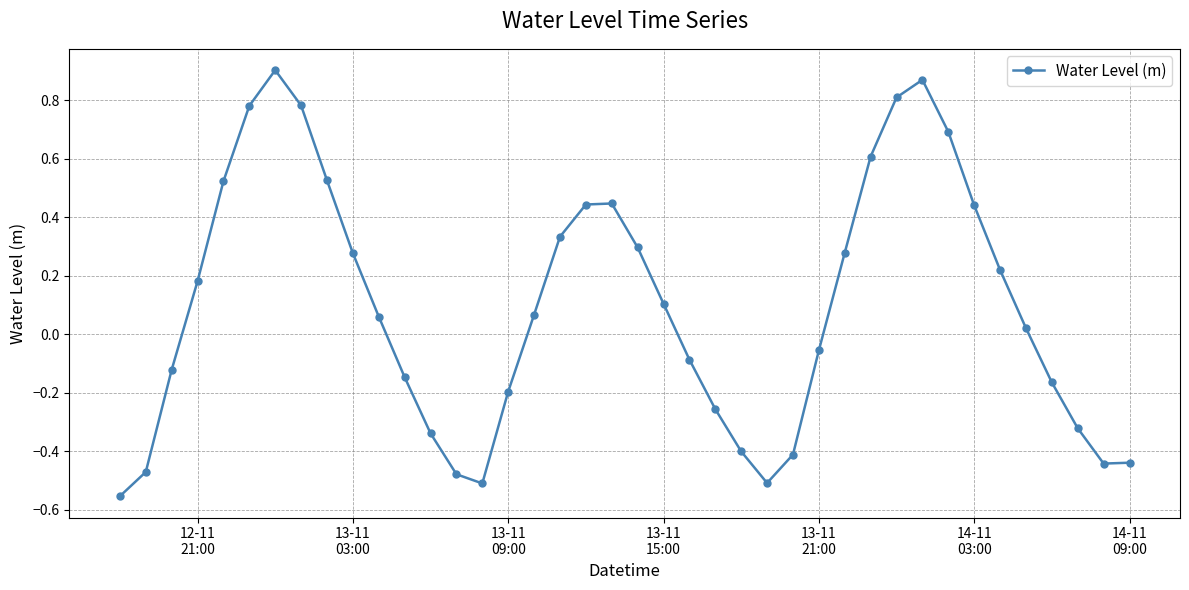

True or false: the data has more than 1 interior local peaks.

True